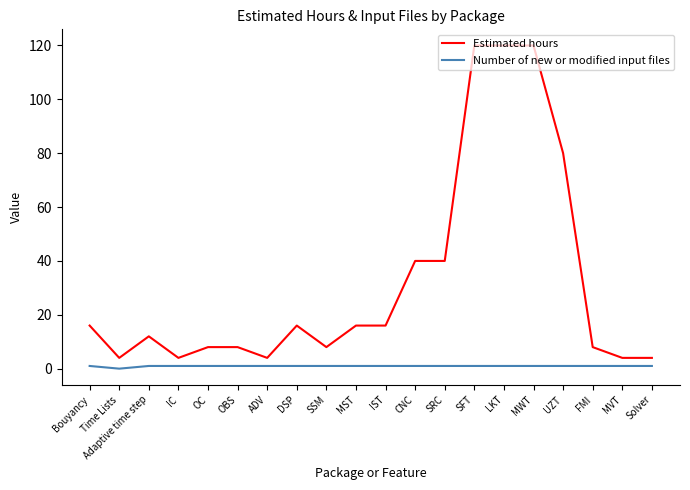

Where is Estimated hours nearest to the value 62?

UZT